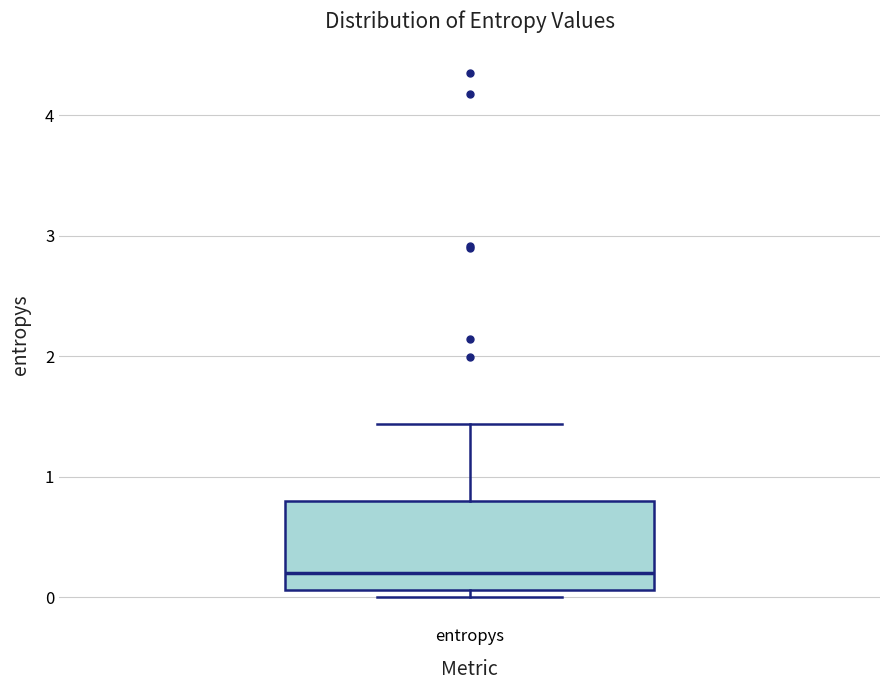

Transcribe this box plot: give where the median line is, the range the box spans, and where the two whiskers end, as read against the y-axis. The values are not printed on the chart, so give them approximately, as read against the axis.

median 0.2, box 0.1 to 0.8, whiskers 0.0 to 1.4